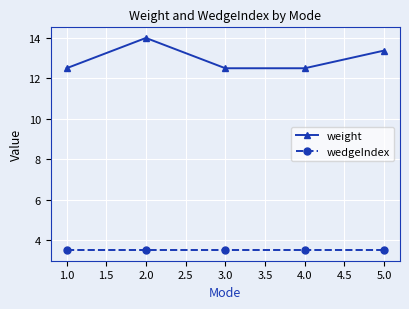

Reading right to left, extract all data points from this chart.

weight: 13.4	12.5	12.5	14.0	12.5
wedgeIndex: 3.5	3.5	3.5	3.5	3.5